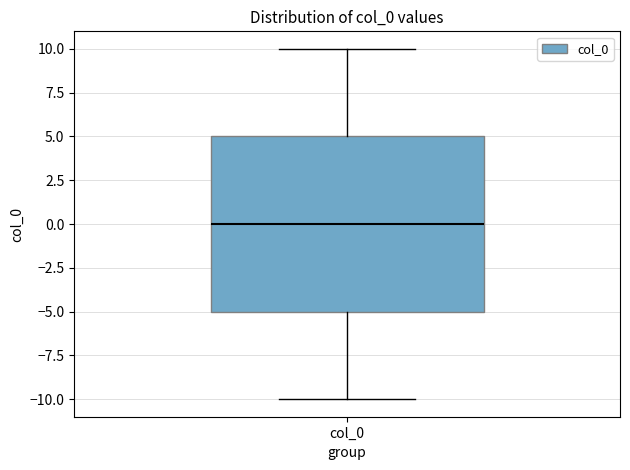

Transcribe this box plot: give where the median line is, the range the box spans, and where the two whiskers end, as read against the y-axis. The values are not printed on the chart, so give them approximately, as read against the axis.

median 0, box -5 to 5, whiskers -10 to 10